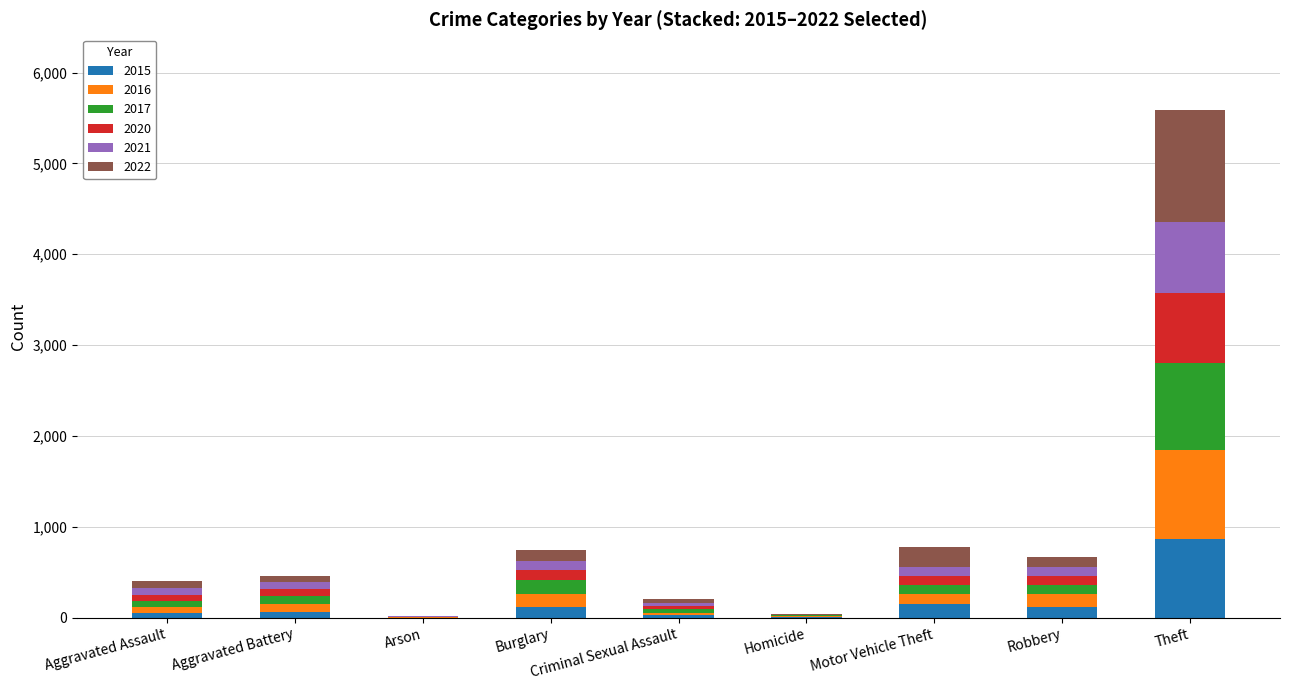

At which category is the sum across all series the highest?

Theft